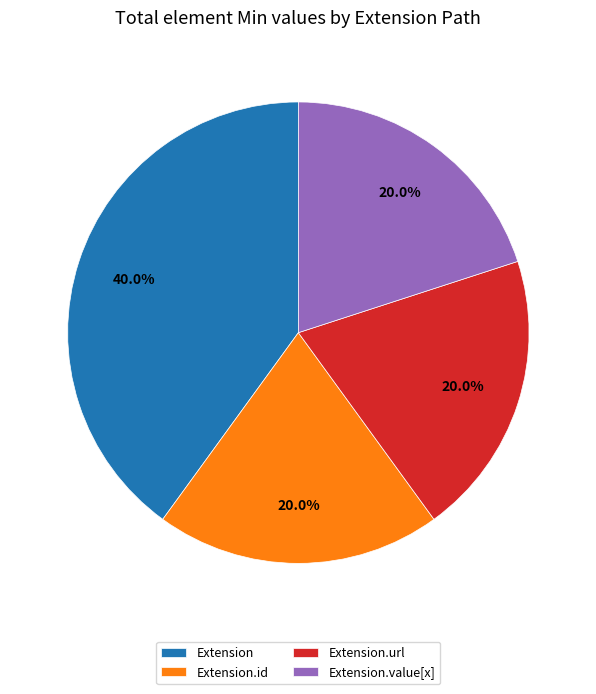

Is there a majority slice in this chart?

No